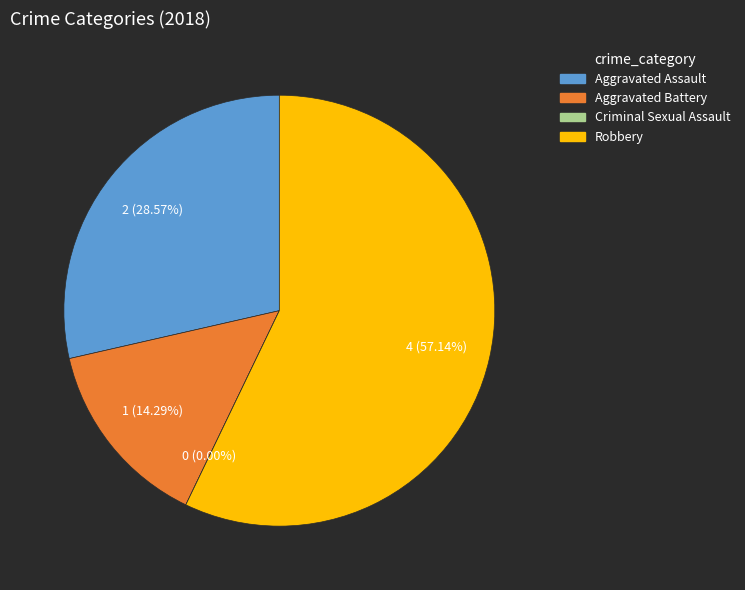

The Robbery slice represents 52% of the pie. True or false?

False